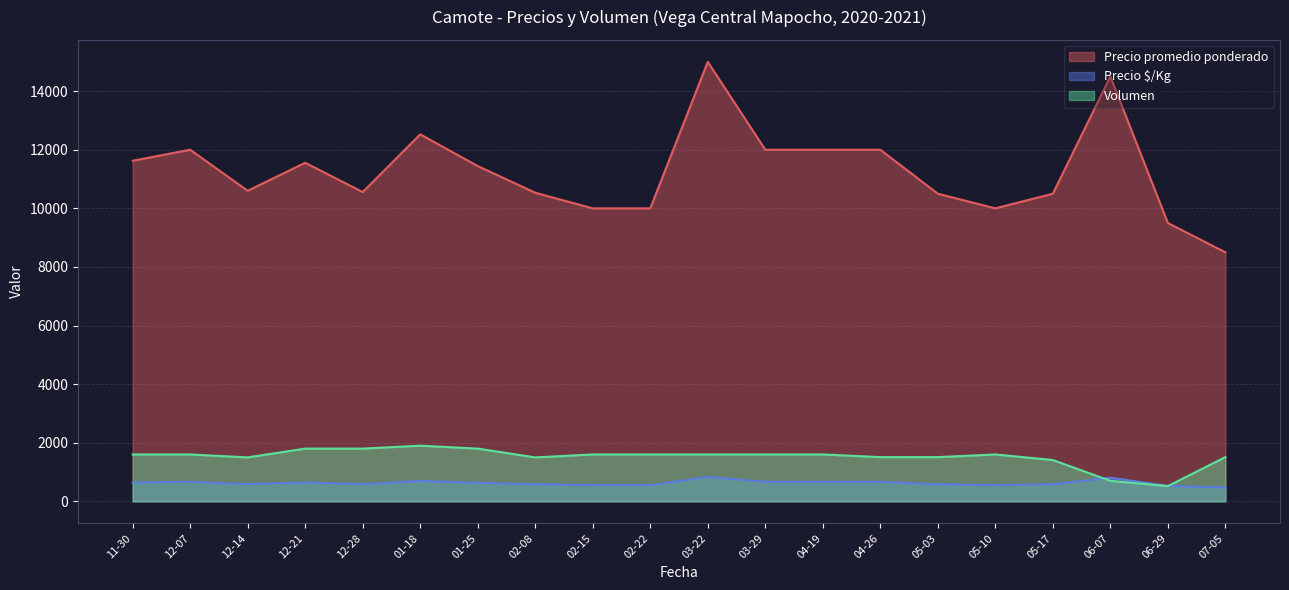

What is the smallest value displayed?

472